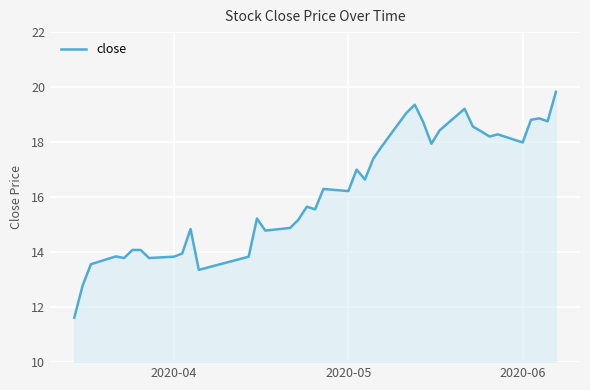

What is the greatest value displayed?

19.8